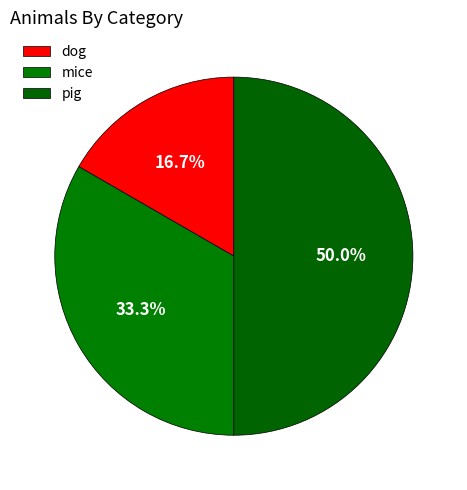

To the nearest percent, what percentage of the pie is mice?

33%